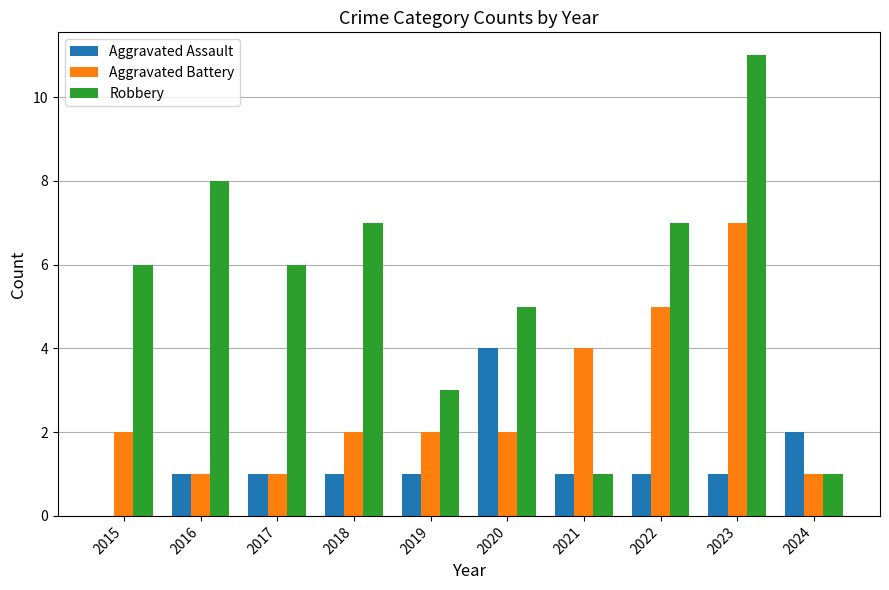

How many groups of bars are there?

10